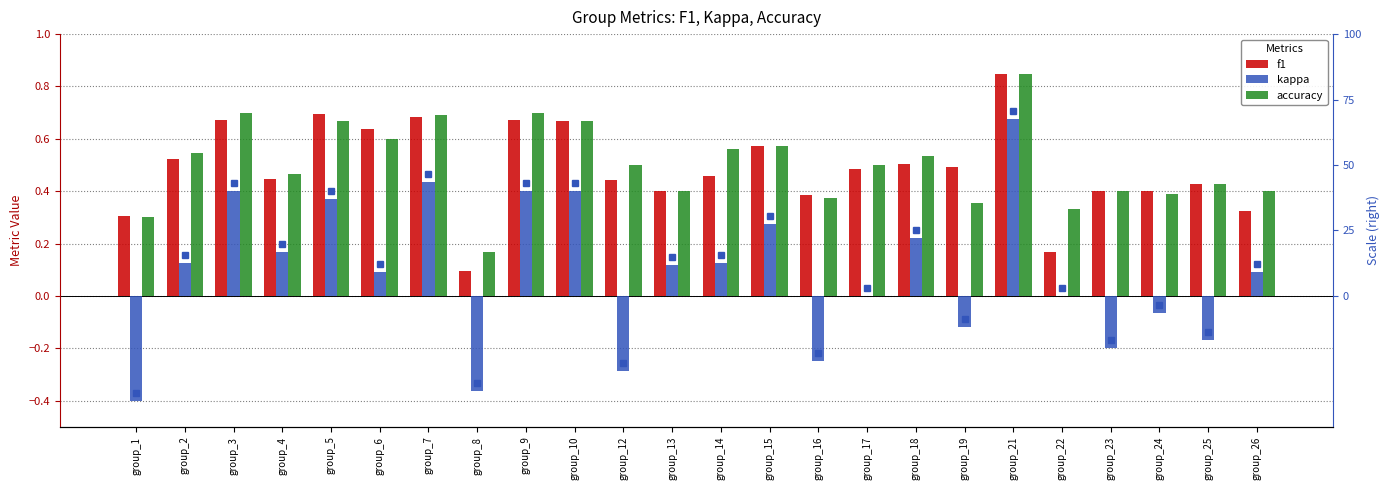

What is the difference between the maximum and second lowest values in the kappa series?

1.0